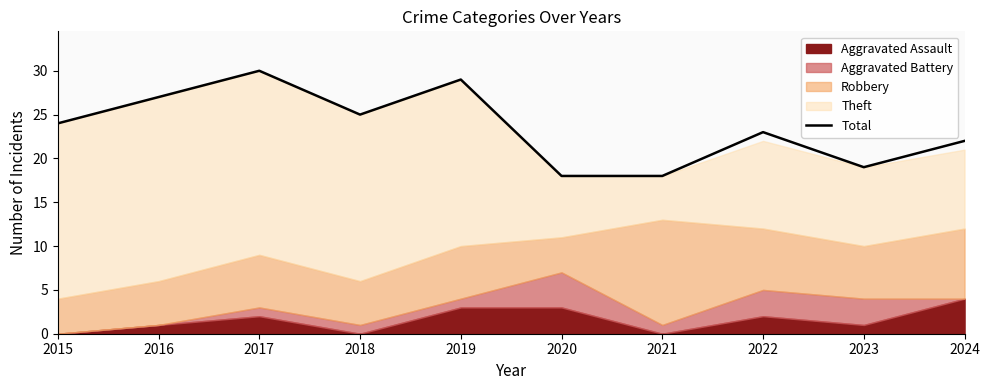

What is the average value?

24